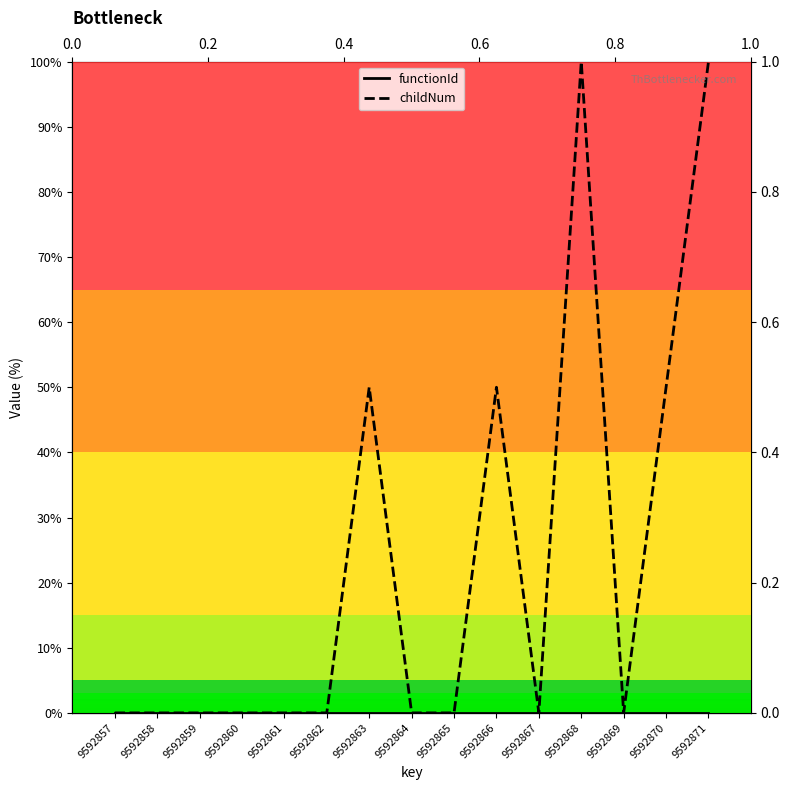

Is the value of childNum at 9592859 greater than the value of functionId at 9592862?

No